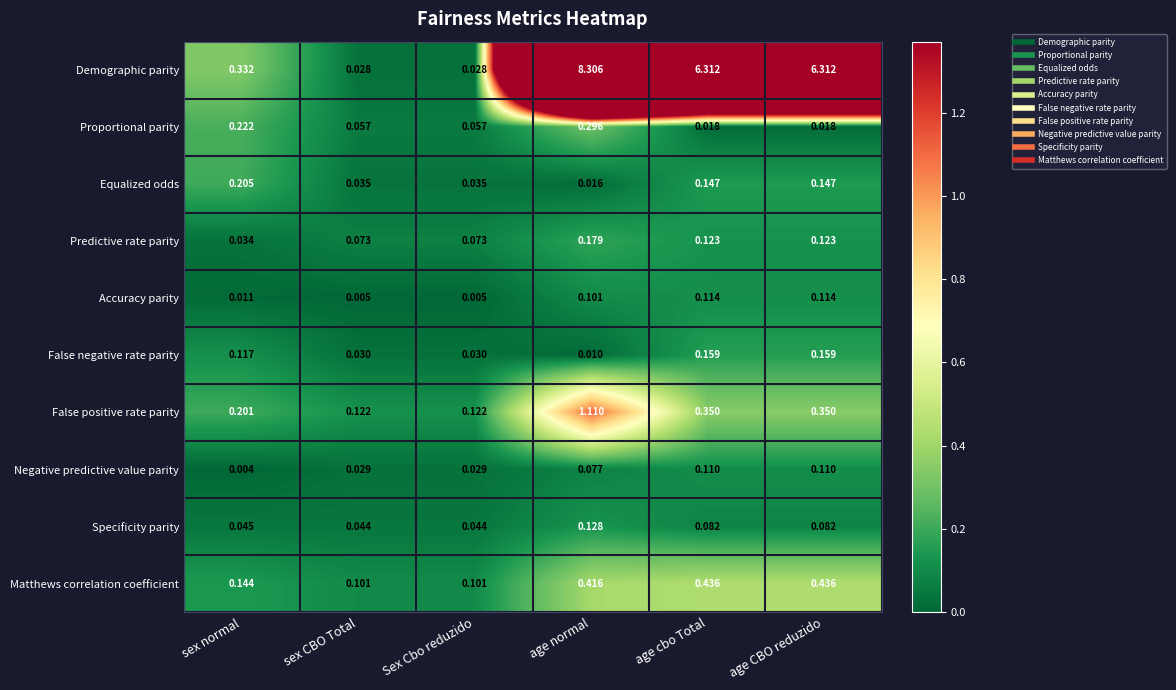

At which category does the chart reach its peak across all series?

age normal